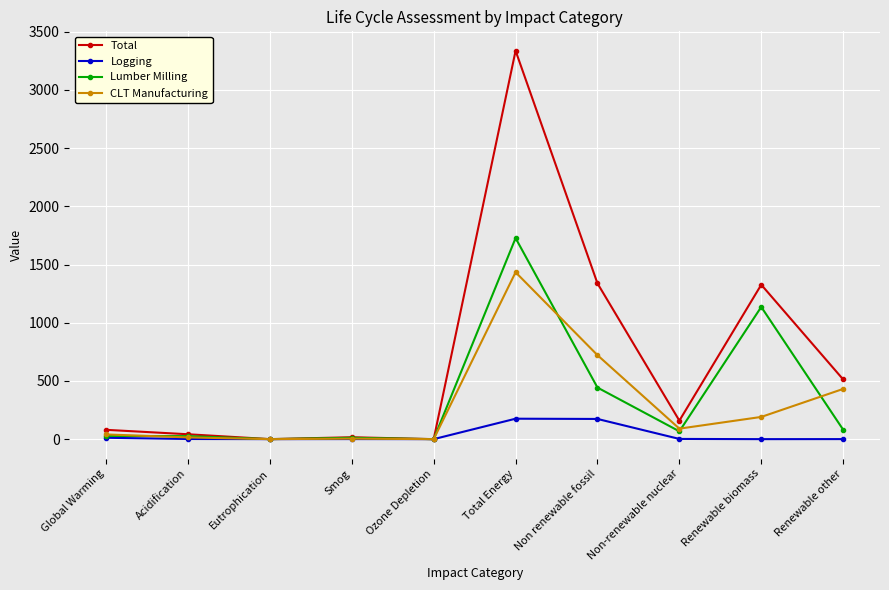

What is the value of the Lumber Milling point at the 10th from the left?

81.3